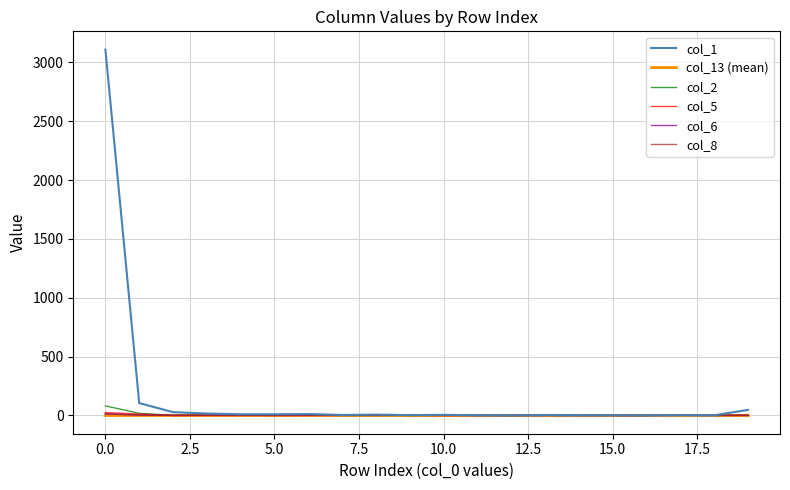

How many lines are shown in the chart?

6